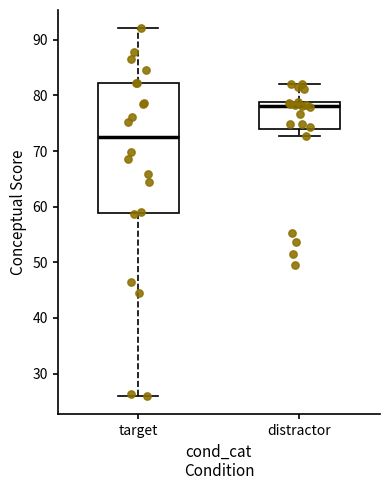

Reading left to right, read every box against the y-axis: the position of its median line, the range the box covers, and the ends of its whiskers. The values are not printed on the chart, so give them approximately, as read against the axis.

target: median 73, box 59 to 82, whiskers 26 to 92
distractor: median 78, box 74 to 79, whiskers 73 to 82